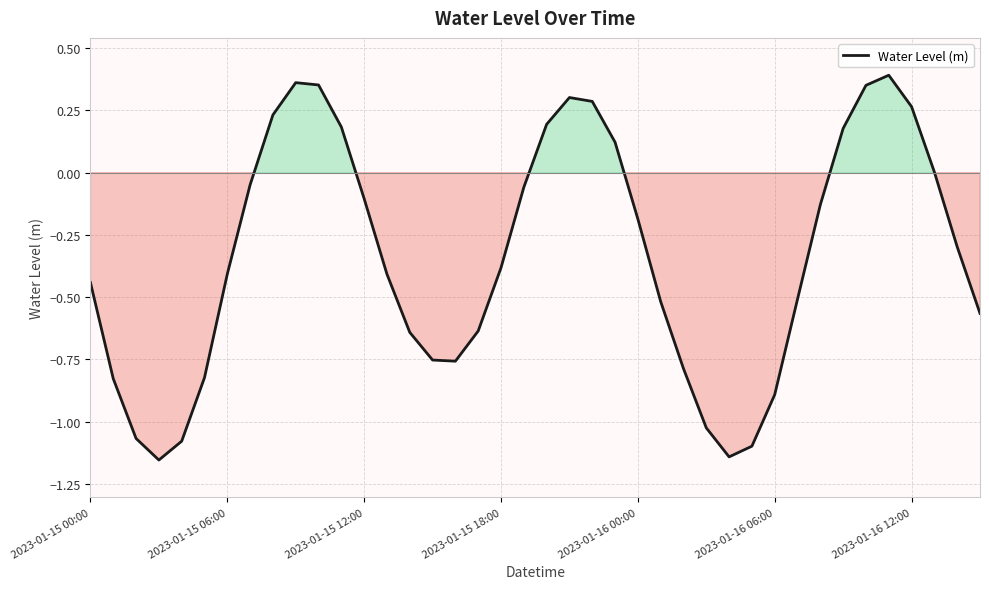

What is the difference between the maximum and minimum values?

1.5